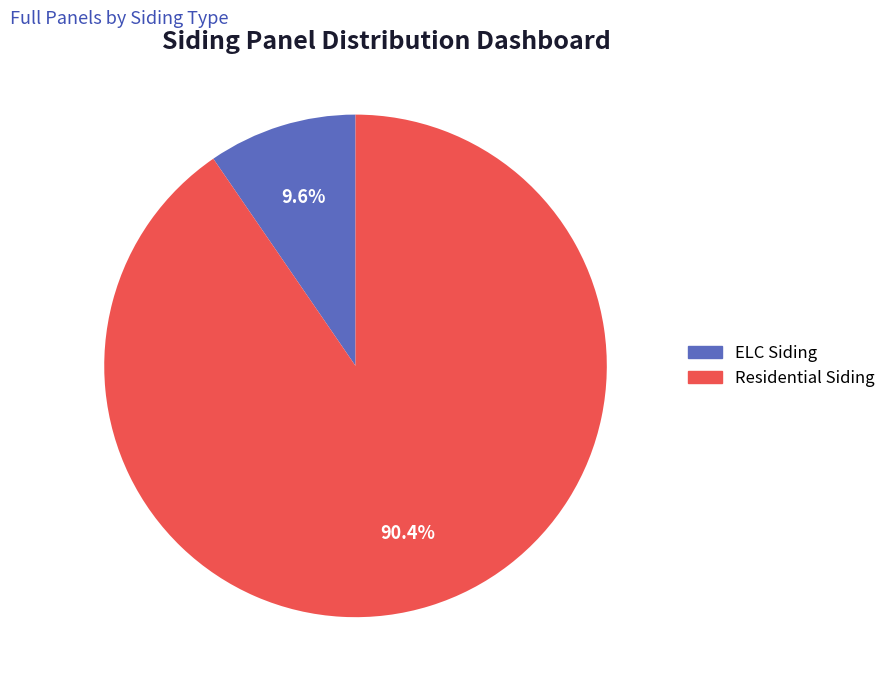

Combined, do ELC Siding and Residential Siding account for over 50%?

Yes